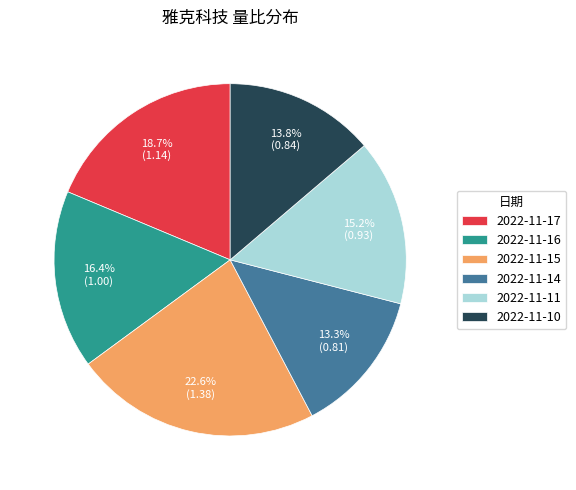

Do 2022-11-16 and 2022-11-10 together represent more than half of the pie?

No